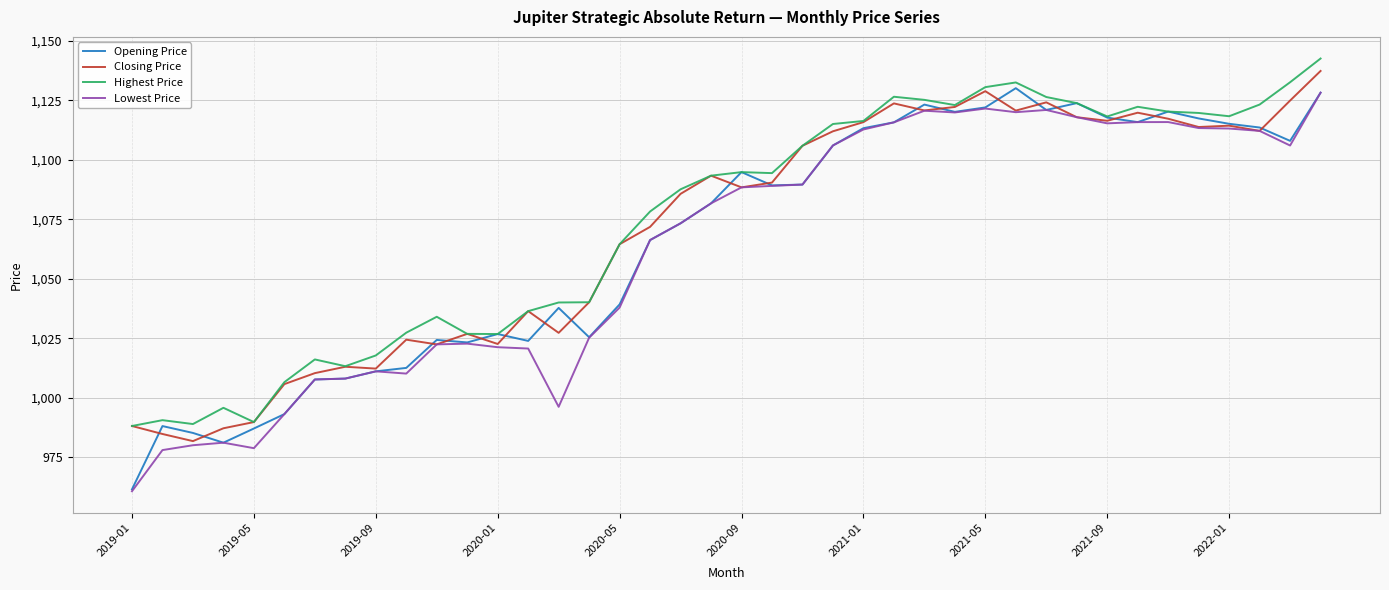

What is the average value of the Highest Price series?

1074.3